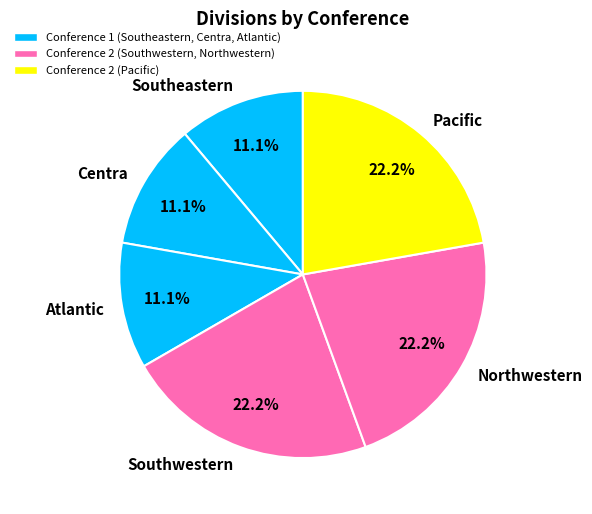

True or false: Southeastern accounts for 1% of the total.

False